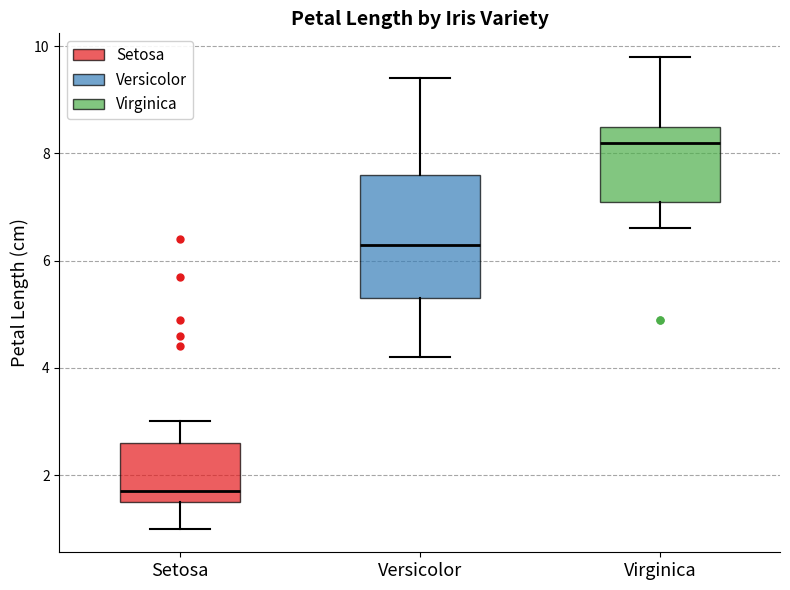

Reading left to right, transcribe this box plot: for each box, give where its median line is, the range the box spans, and where its two whiskers end, as read against the y-axis. The values are not printed on the chart, so give them approximately, as read against the axis.

Setosa: median 1.8, box 1.6 to 2.6, whiskers 1.0 to 3.0
Versicolor: median 6.4, box 5.4 to 7.6, whiskers 4.2 to 9.4
Virginica: median 8.2, box 7.2 to 8.6, whiskers 6.6 to 9.8